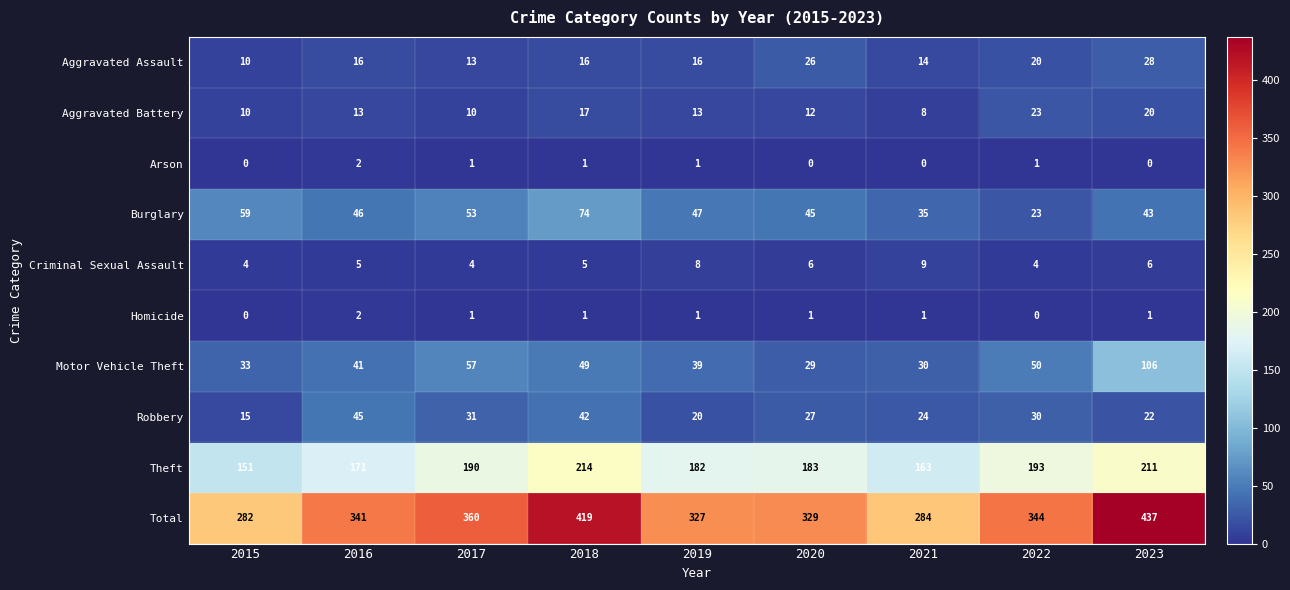

The value of Aggravated Battery at 2020 is 19. True or false?

False